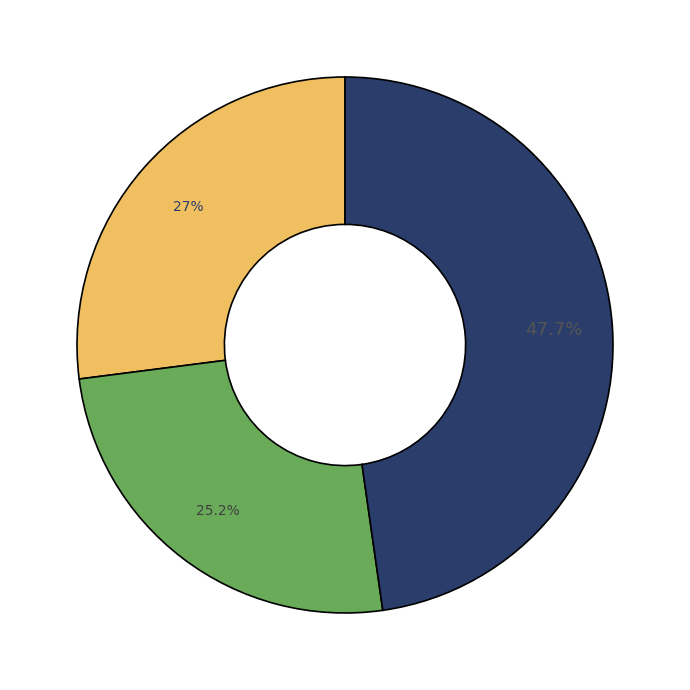

Is there a majority slice in this chart?

No